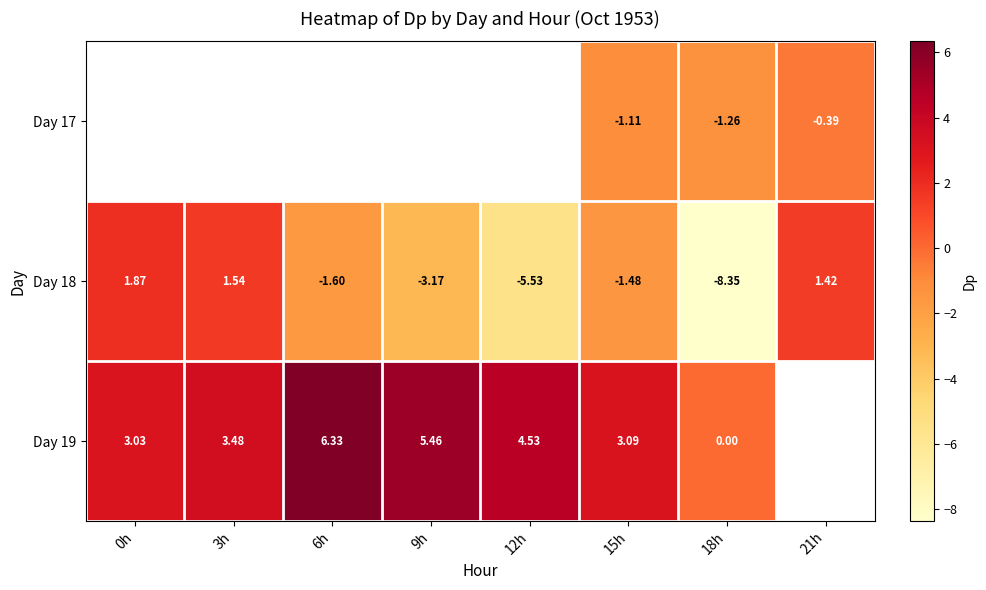

At which category is the sum across all series the highest?

15h